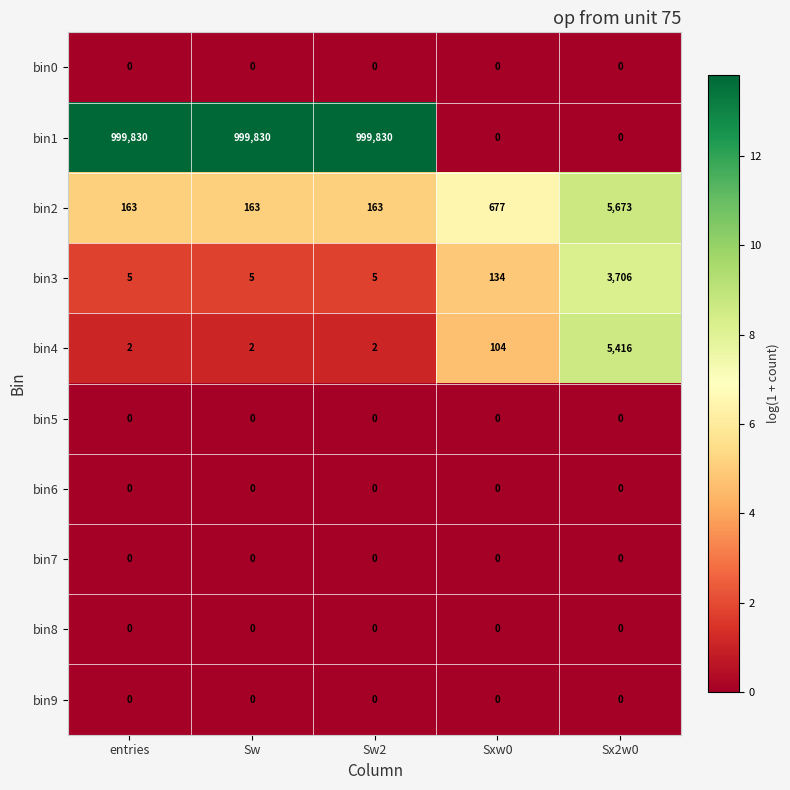

How many categories are shown in the chart?

5